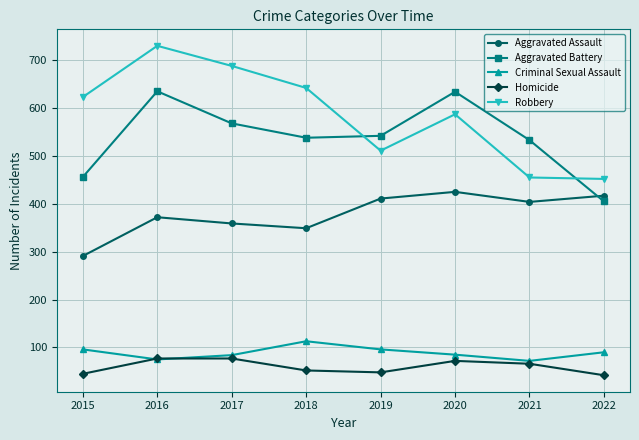

Which series has the widest spread of values?

Robbery